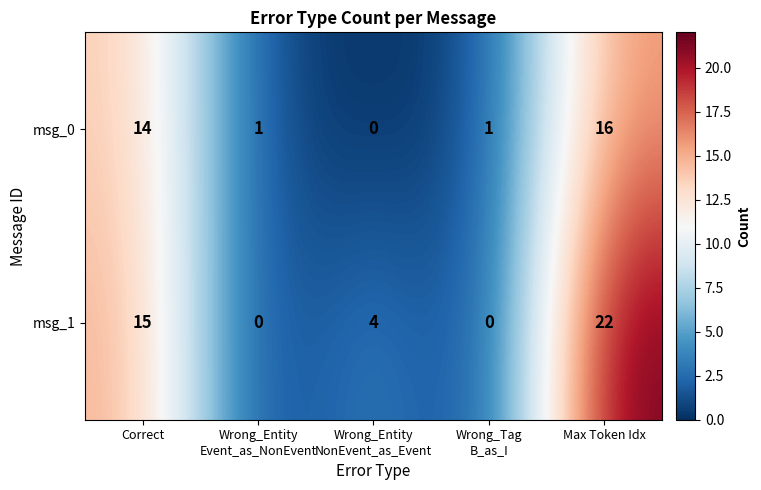

Which series has the largest range (max minus min)?

msg_1